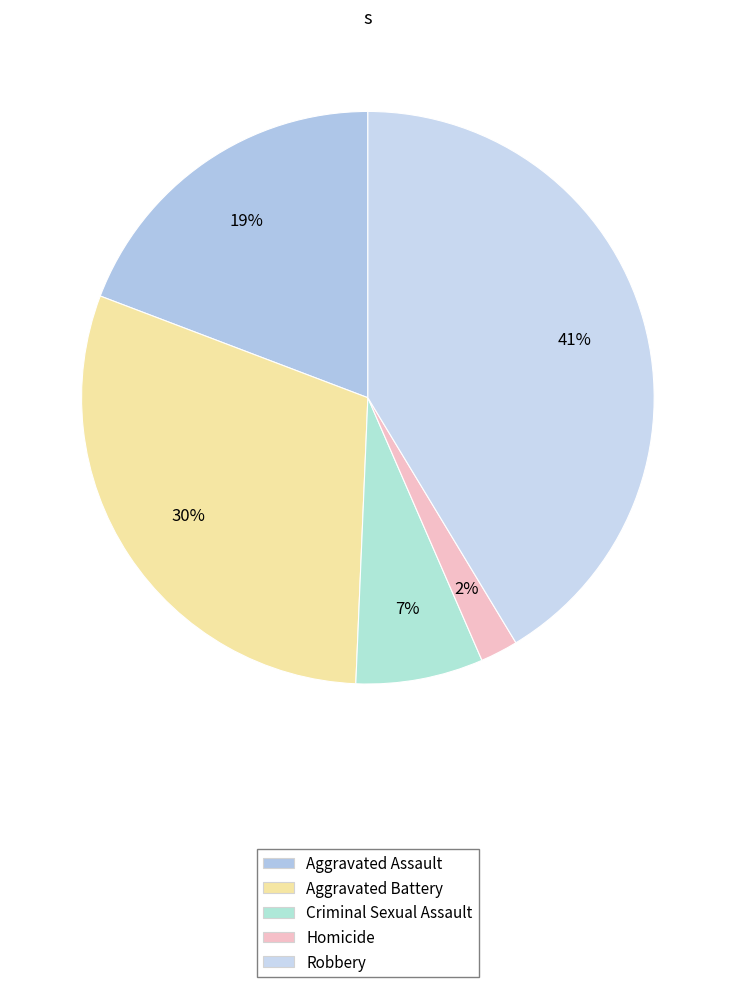

How many segments does this pie chart have?

5